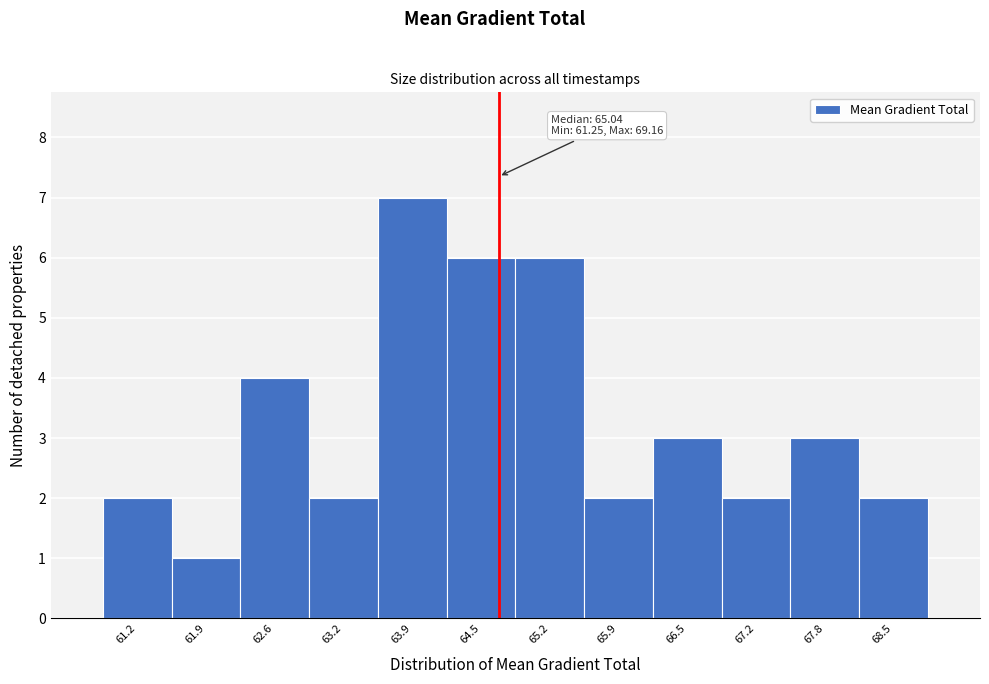

Reading left to right, list all the values displayed in this chart.

2	1	4	2	7	6	6	2	3	2	3	2